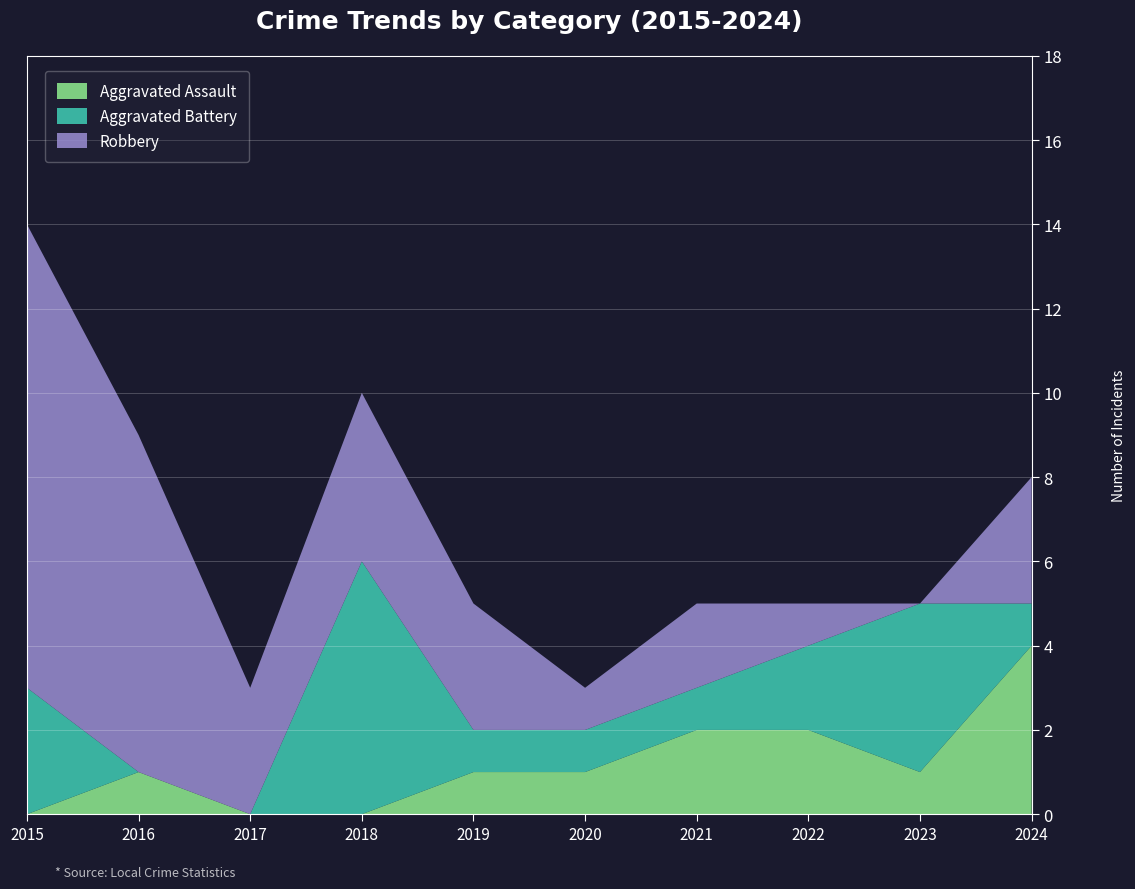

Reading right to left, transcribe all the data shown in this chart.

Aggravated Assault: 4	1	2	2	1	1	0	0	1	0
Aggravated Battery: 1	4	2	1	1	1	6	0	0	3
Robbery: 3	0	1	2	1	3	4	3	8	11